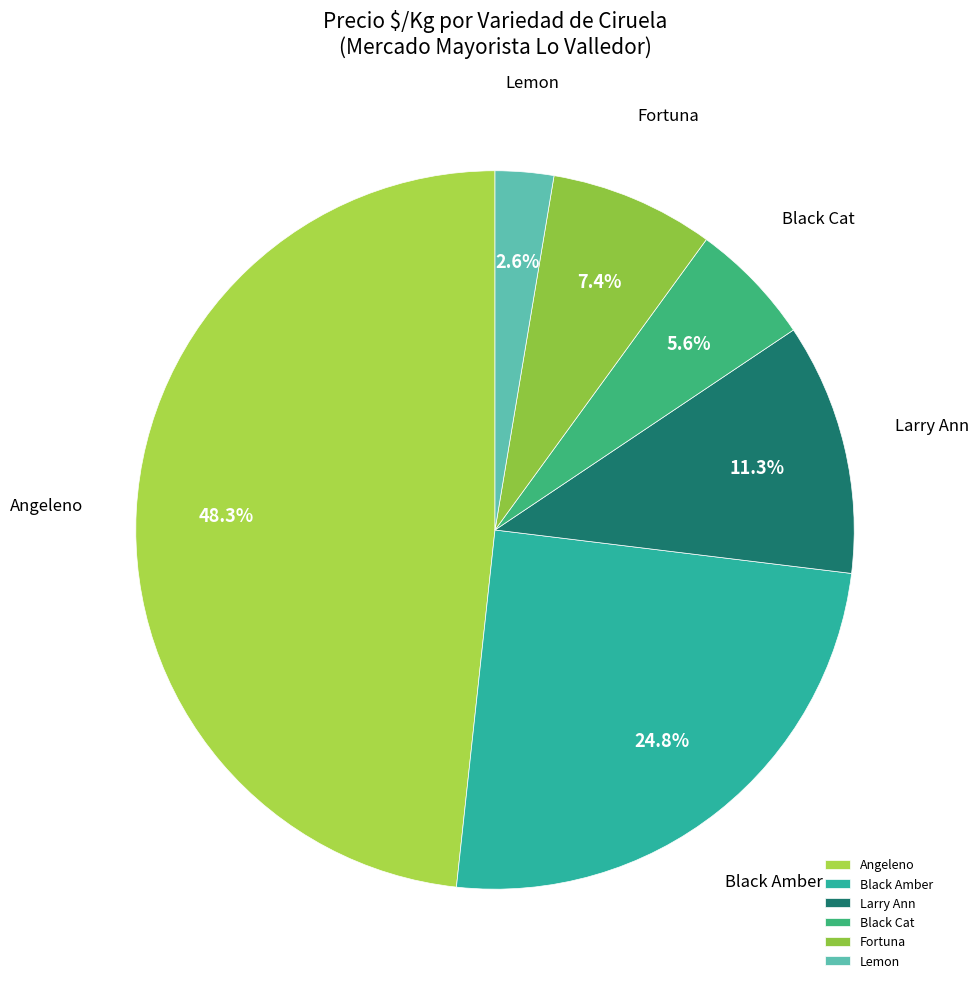

Is the sum of Fortuna and Lemon greater than half?

No